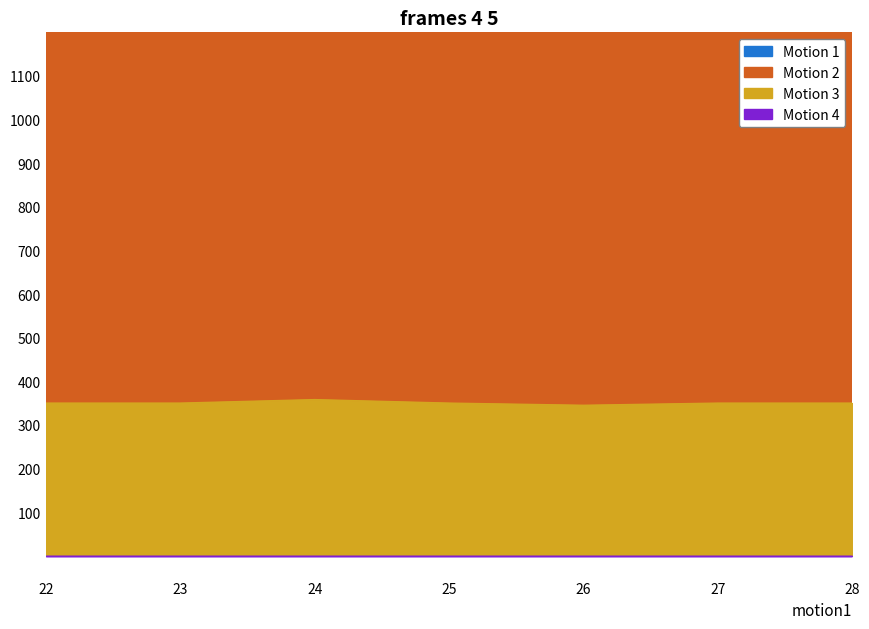

What is the minimum value for Motion 3?

345